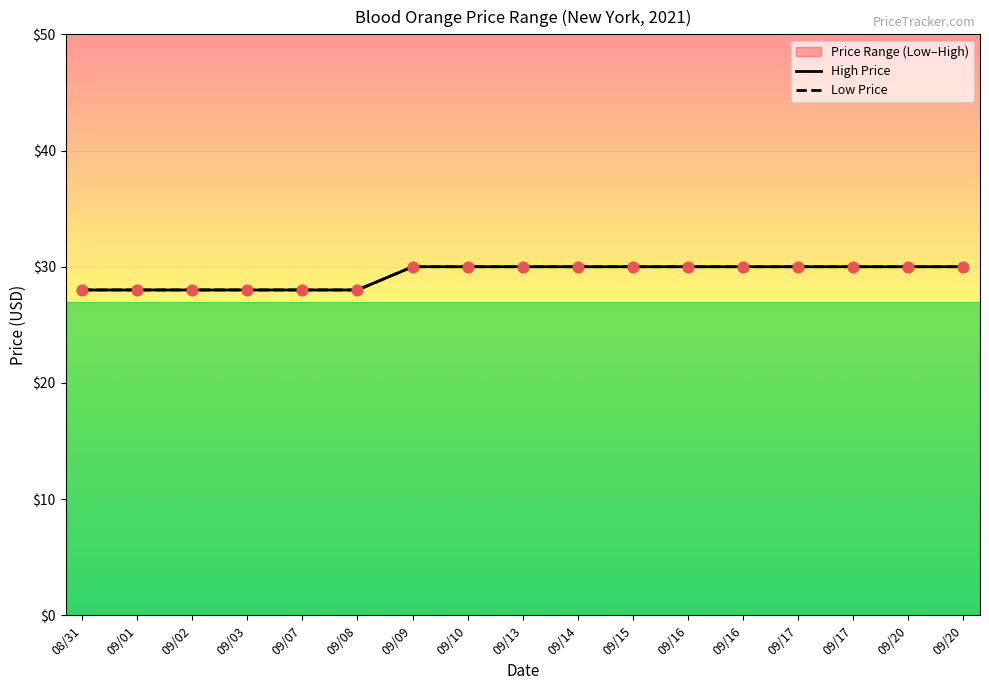

Is the value of High Price at 09/15 greater than the value of Low Price at 09/17?

No